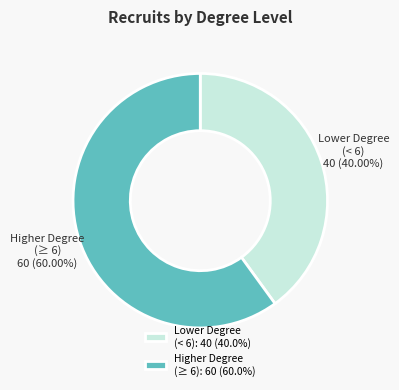

Do Lower Degree (< 6) and Higher Degree (≥ 6) together represent more than half of the pie?

Yes